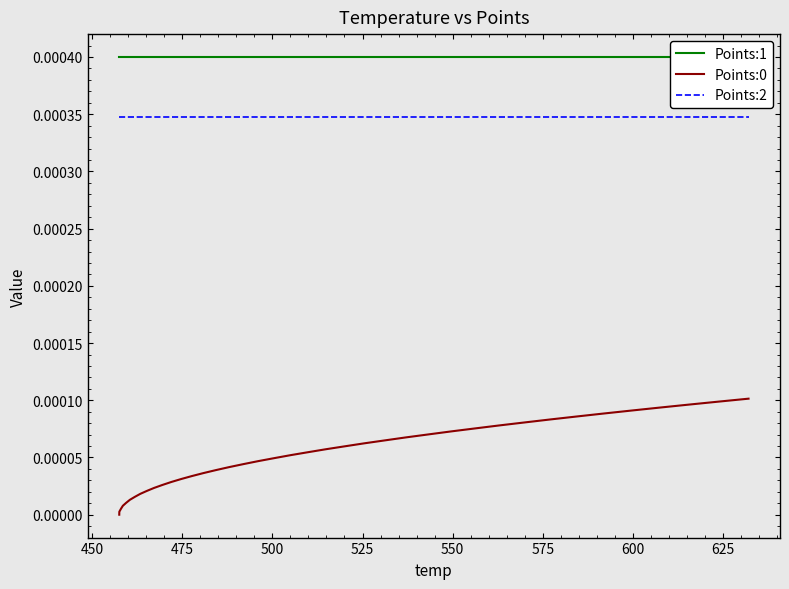

True or false: Points:0 and Points:2 cross at least once.

False